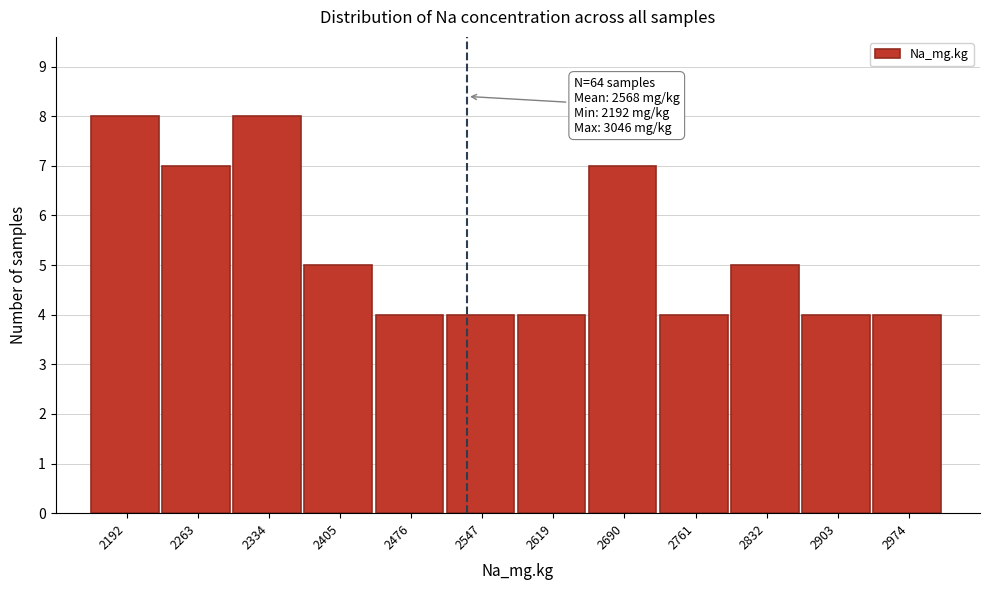

Reading right to left, list all the values displayed in this chart.

4	4	5	4	7	4	4	4	5	8	7	8